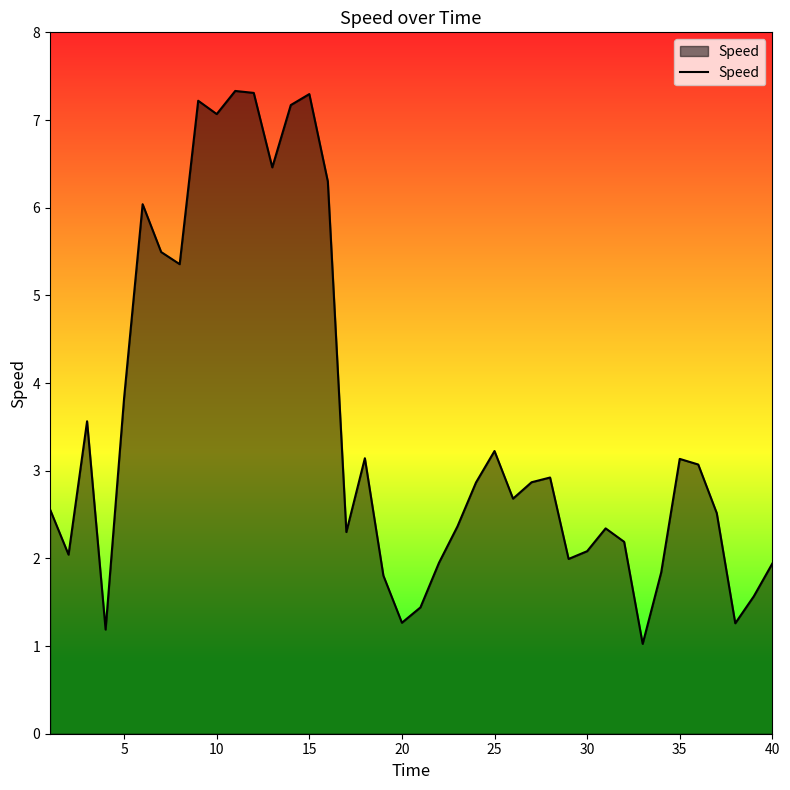

How many interior local valleys (lower than both neighbors) does the data have?

11